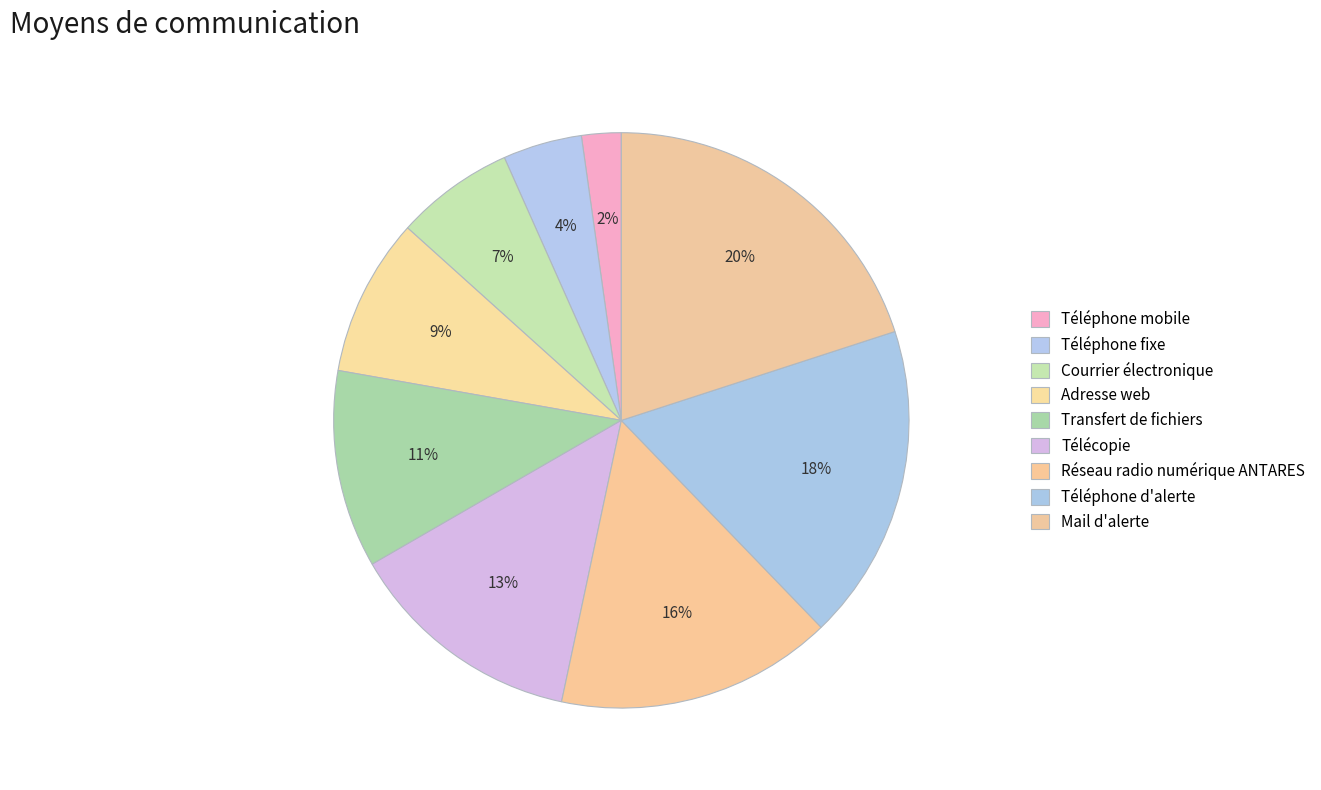

Is there a majority slice in this chart?

No